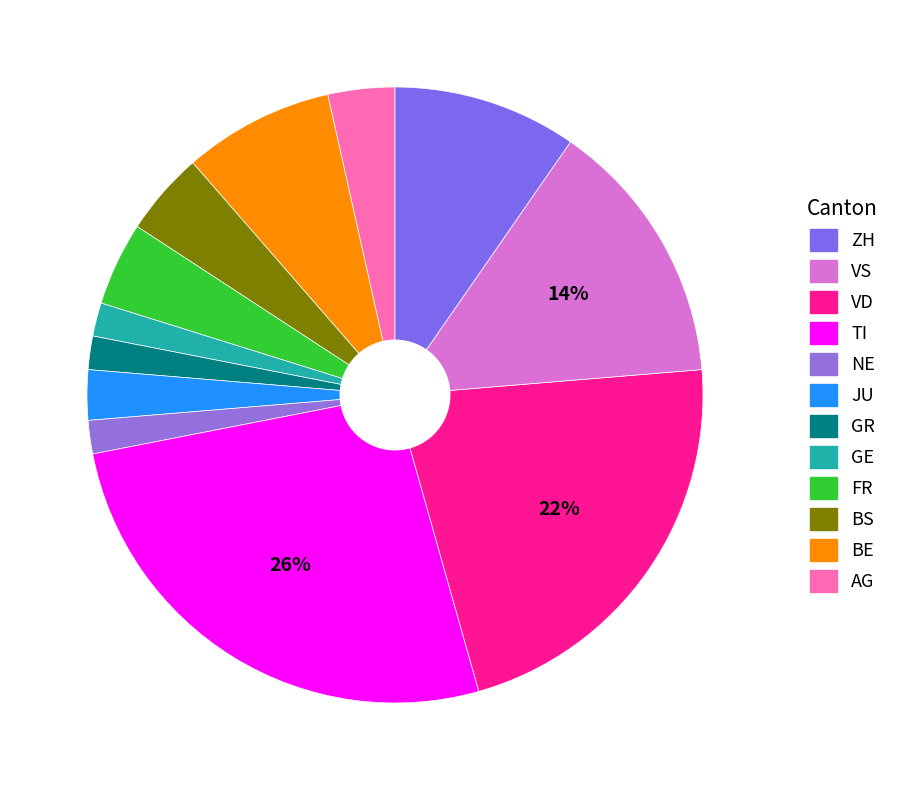

Count the number of slices in the pie.

12